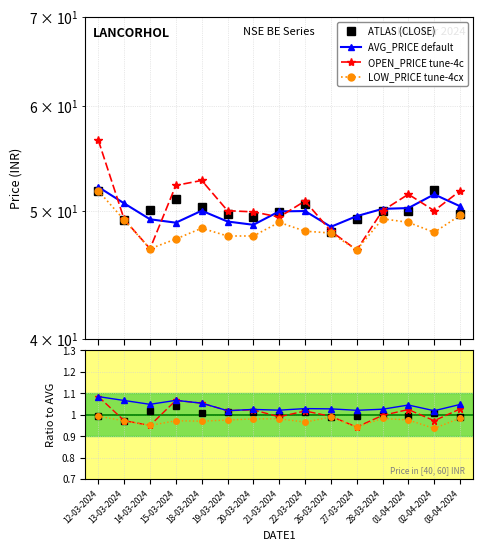

List the labels in order of CLOSE_PRICE value, smallest first.

26-03-2024, 13-03-2024, 27-03-2024, 20-03-2024, 19-03-2024, 03-04-2024, 21-03-2024, 28-03-2024, 01-04-2024, 14-03-2024, 18-03-2024, 22-03-2024, 15-03-2024, 12-03-2024, 02-04-2024